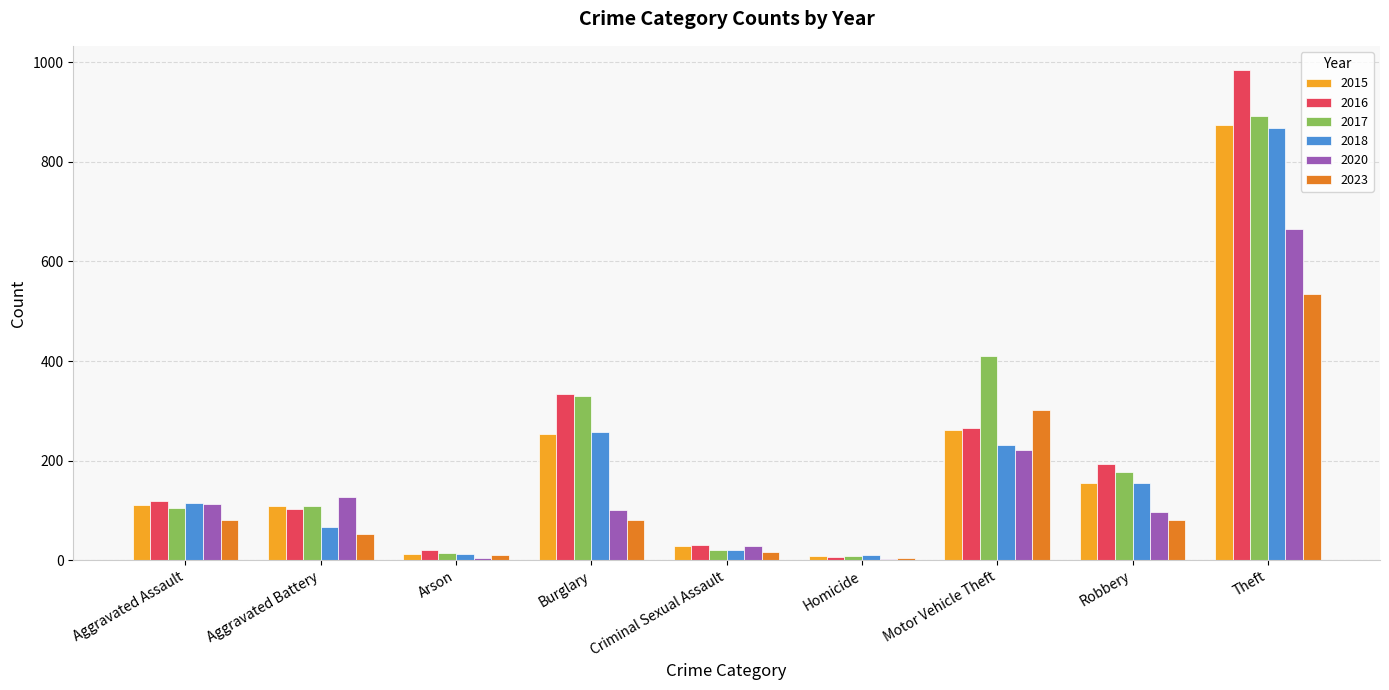

Which series has the largest range (max minus min)?

2016